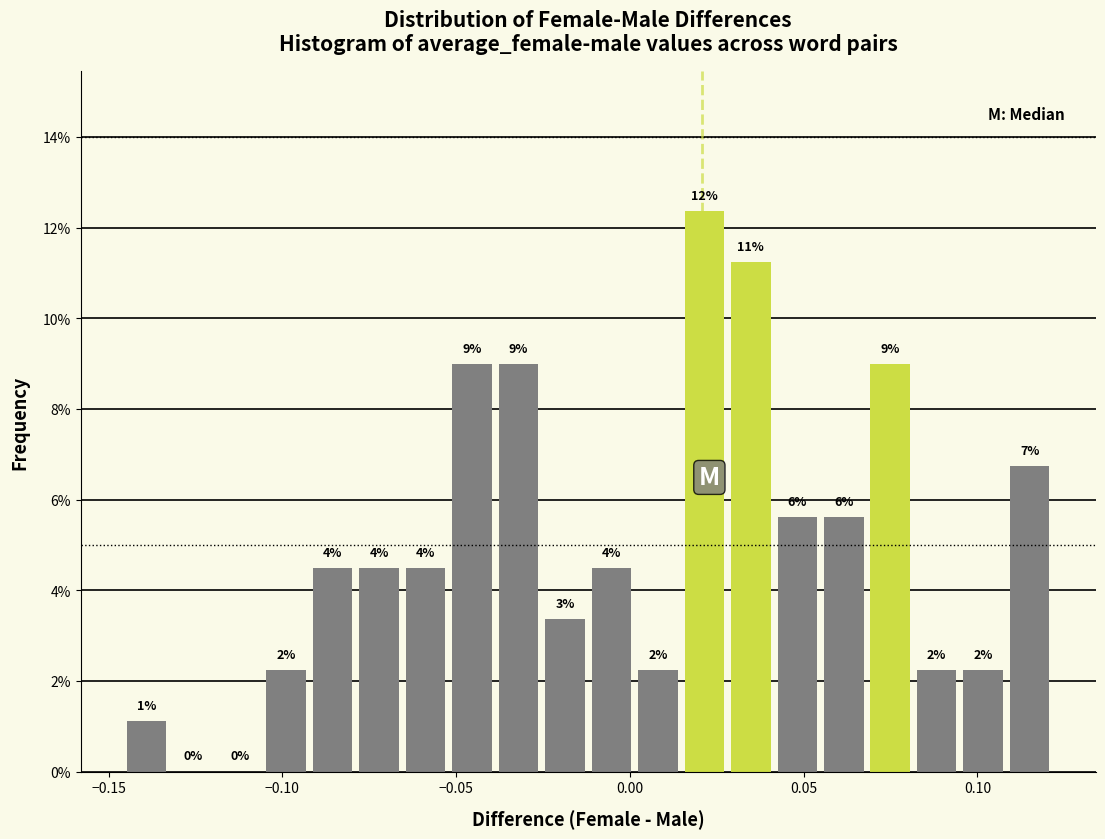

Around what value on the x-axis is the tallest bar? Give the approximate position of its centre, as read against the axis.

0.020